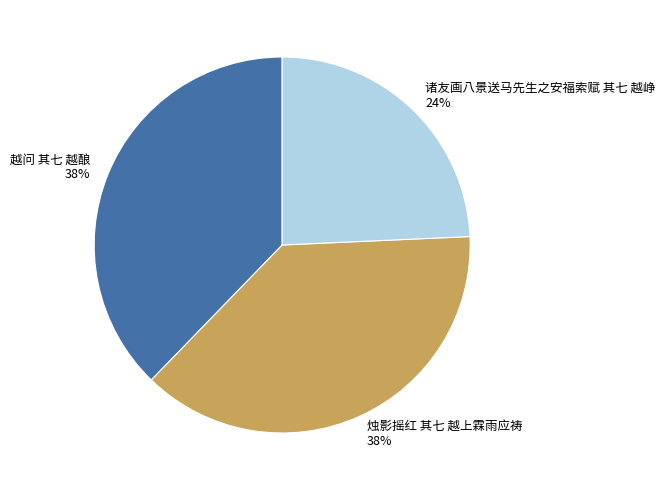

Is there a majority slice in this chart?

No